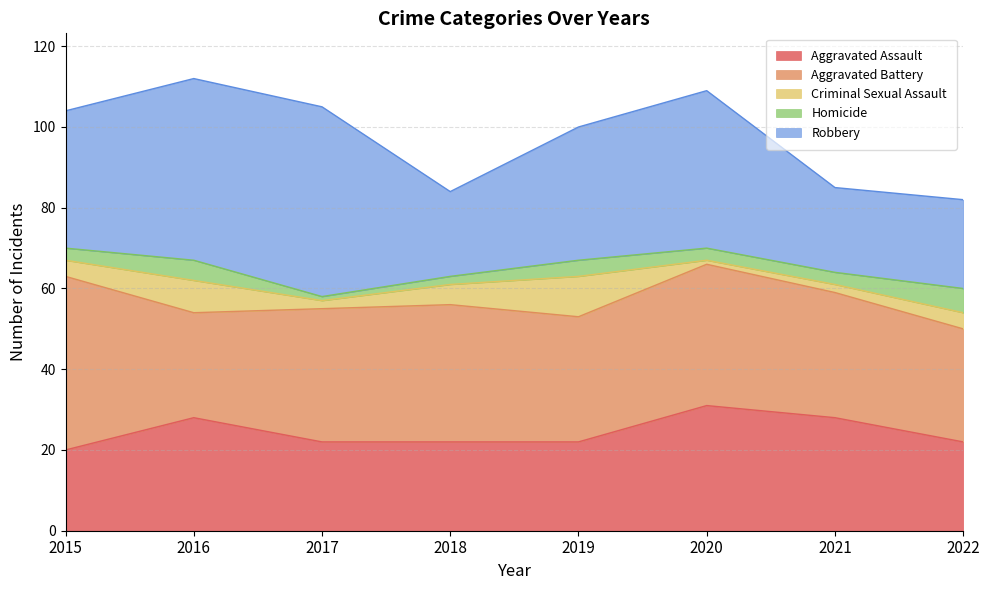

Which series changed the most between 2015 and 2016?

Aggravated Battery